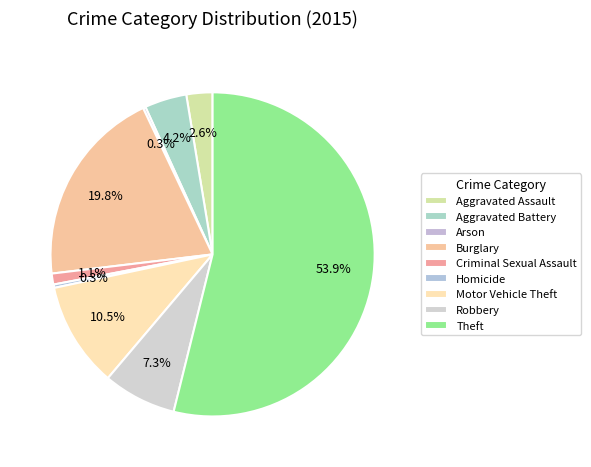

The Aggravated Battery slice represents 4% of the pie. True or false?

True